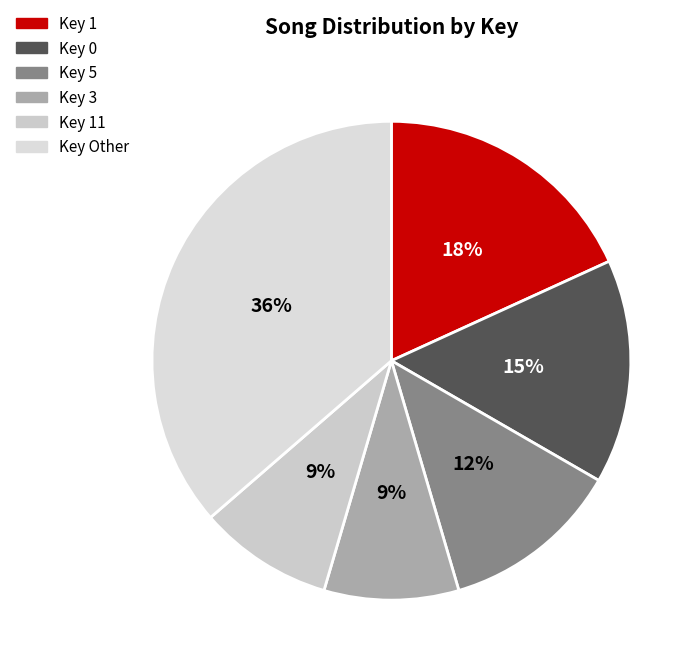

How many slices are in this pie chart?

6